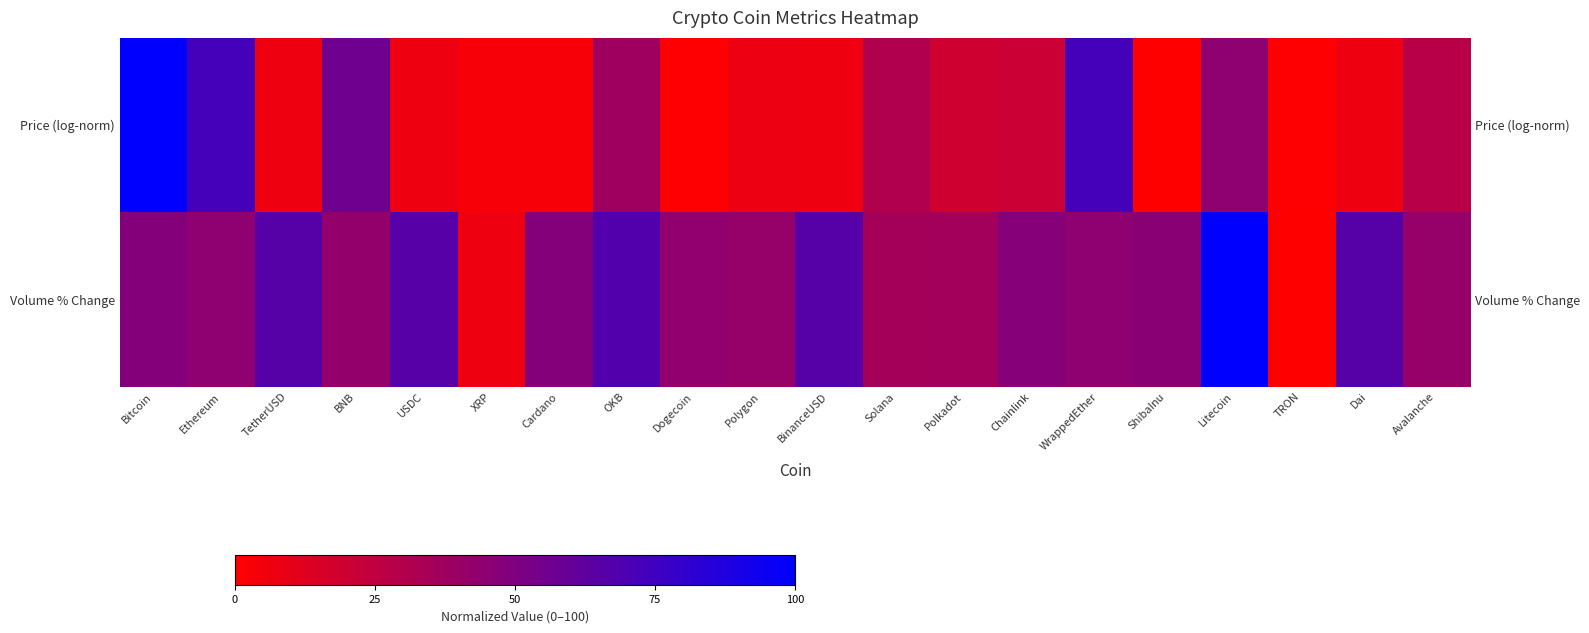

Rank the series at Ethereum from highest to lowest value.

Price (log-norm), Volume % Change